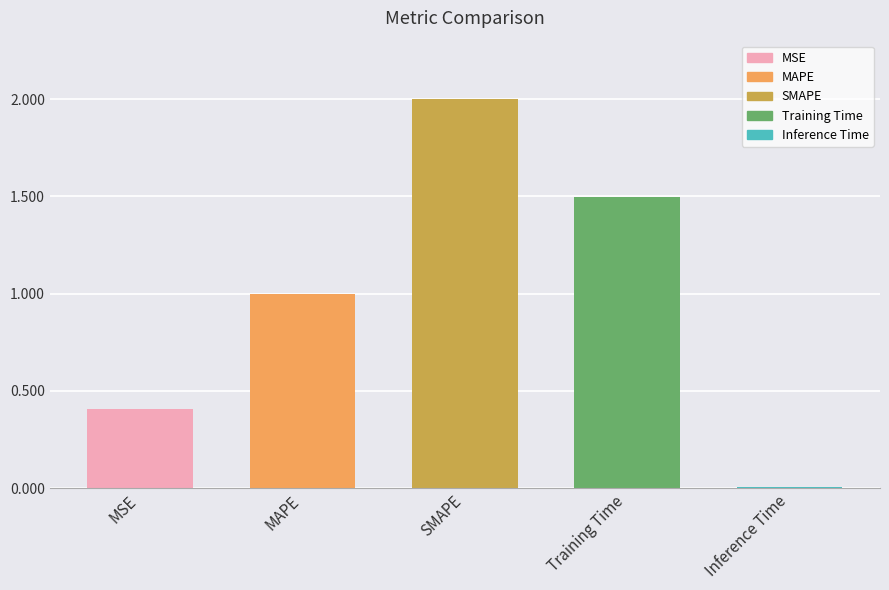

The chart shows a value of 2.0 at Training Time. True or false?

False